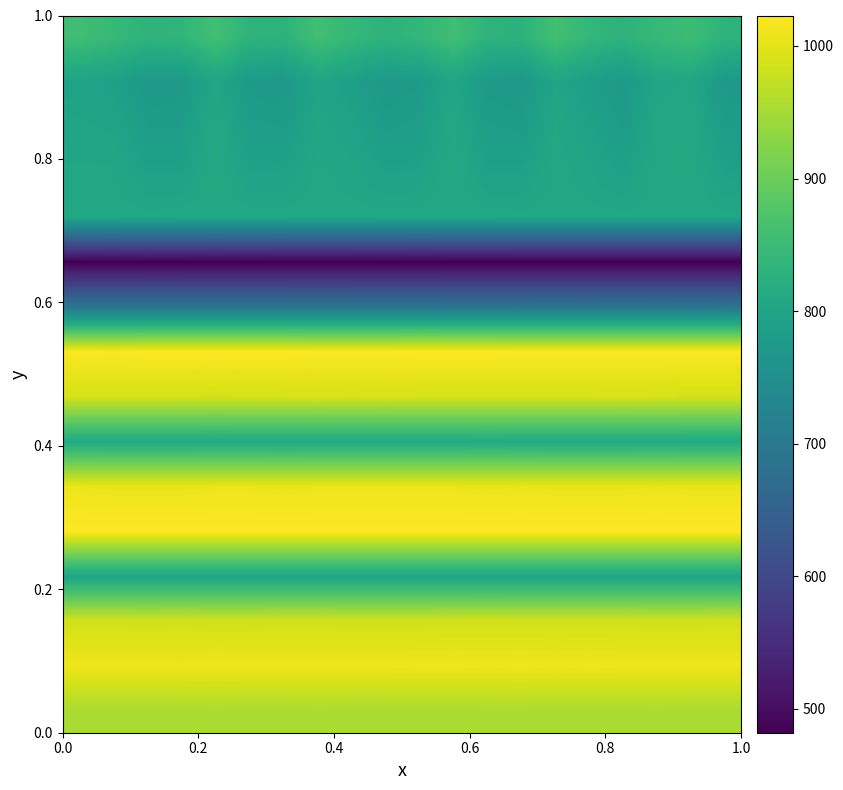

How many data points does each series have?

20